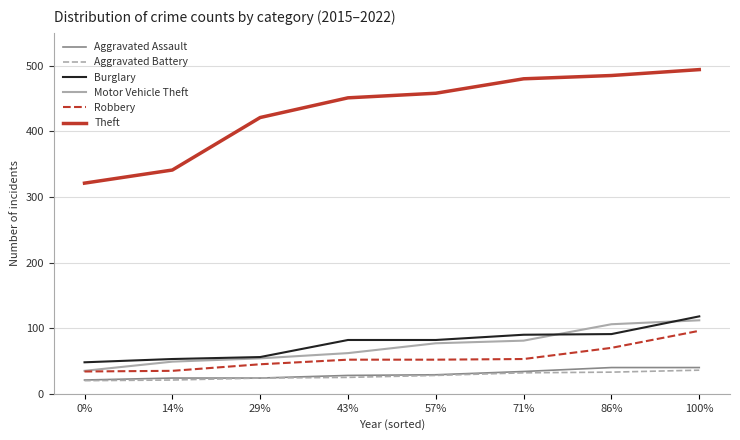

True or false: Burglary and Aggravated Assault cross at least once.

False